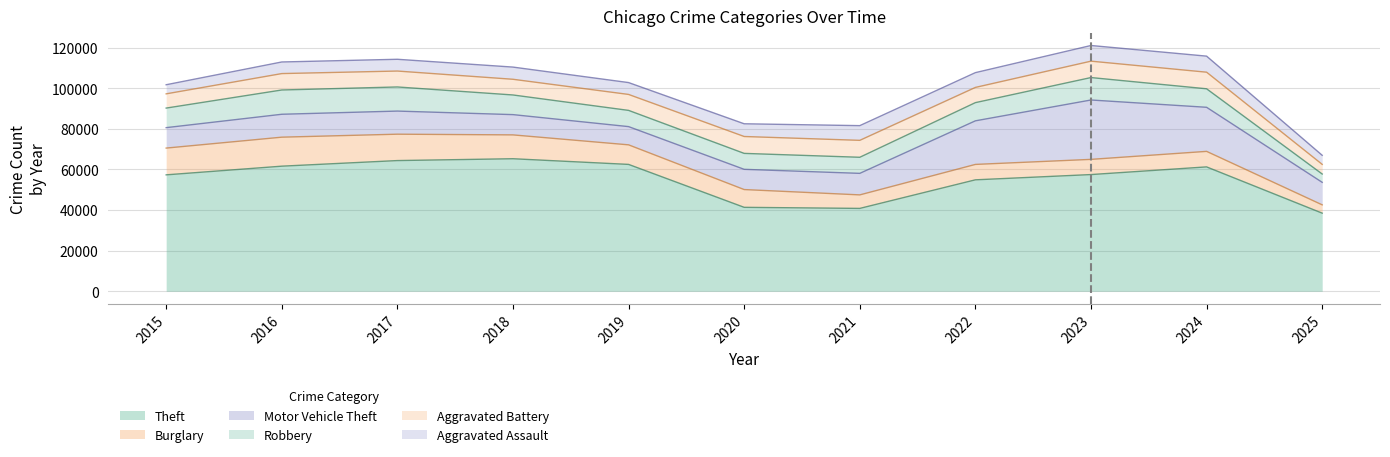

What is the difference between the Theft values at 2025 and 2019?

24017